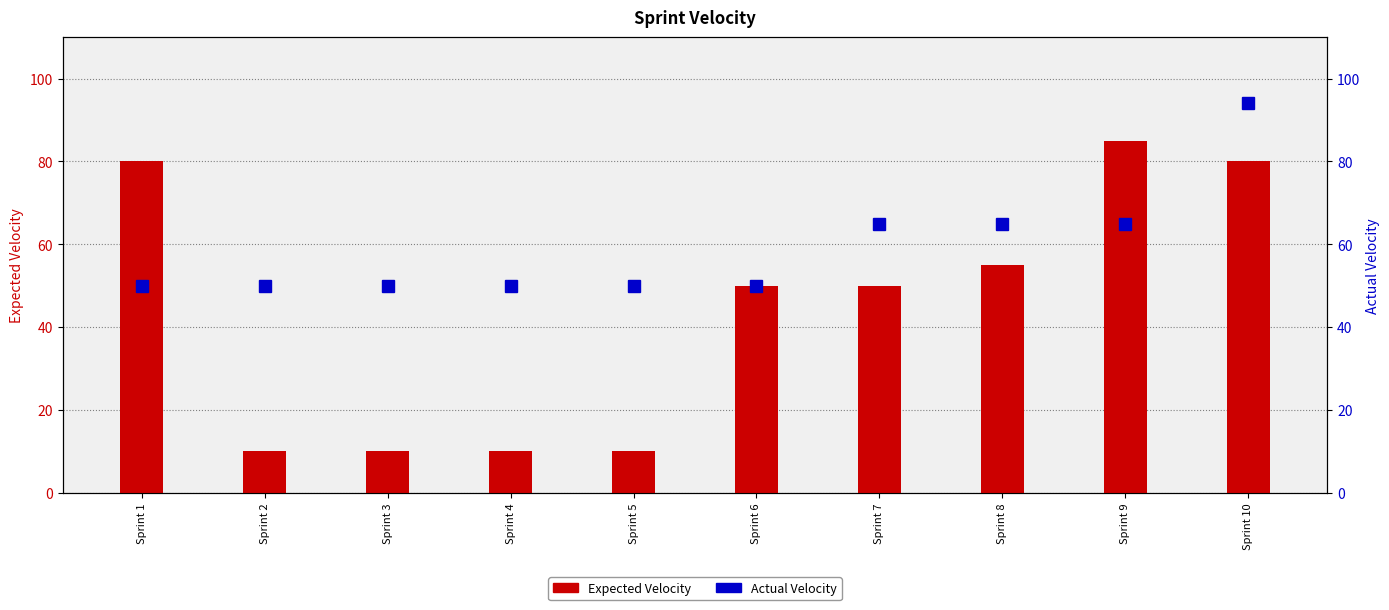

What is the value of the Expected Velocity bar at the 1st from the left?

80